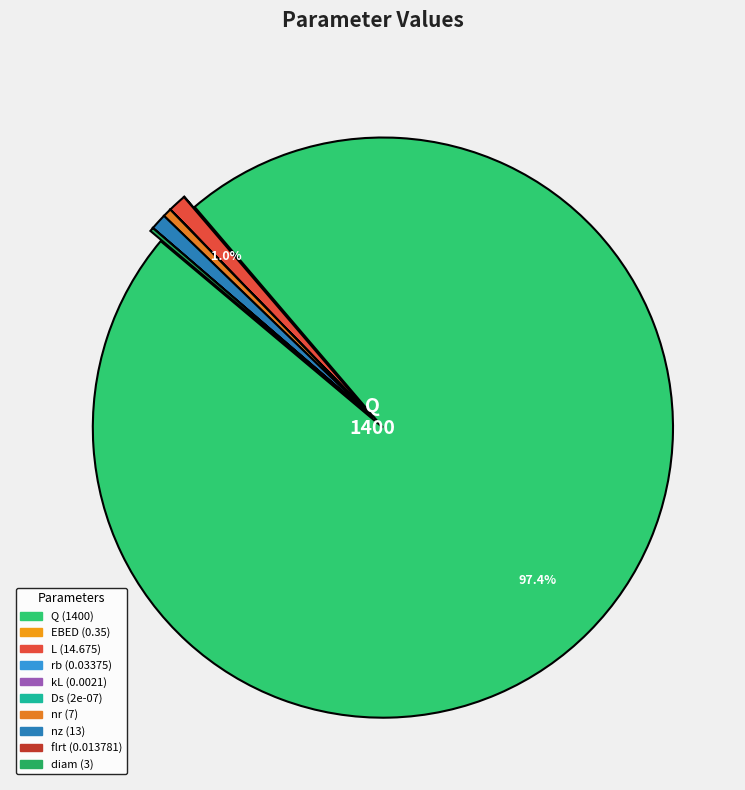

Does any single category account for the majority?

Yes